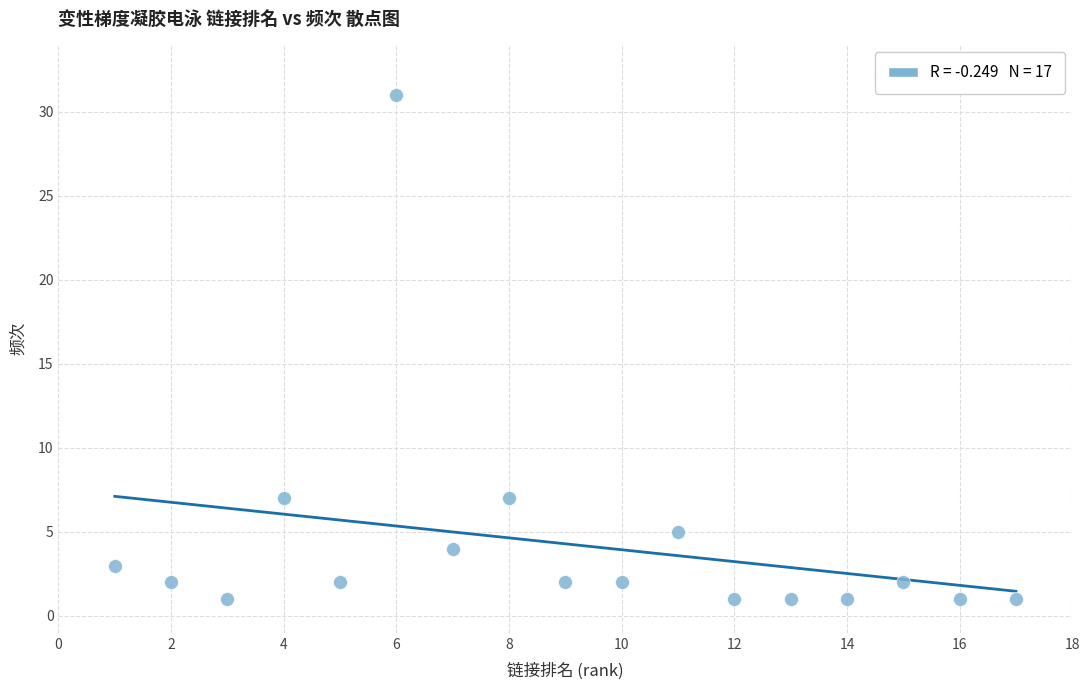

What is the range of Y values (max minus min)?

30